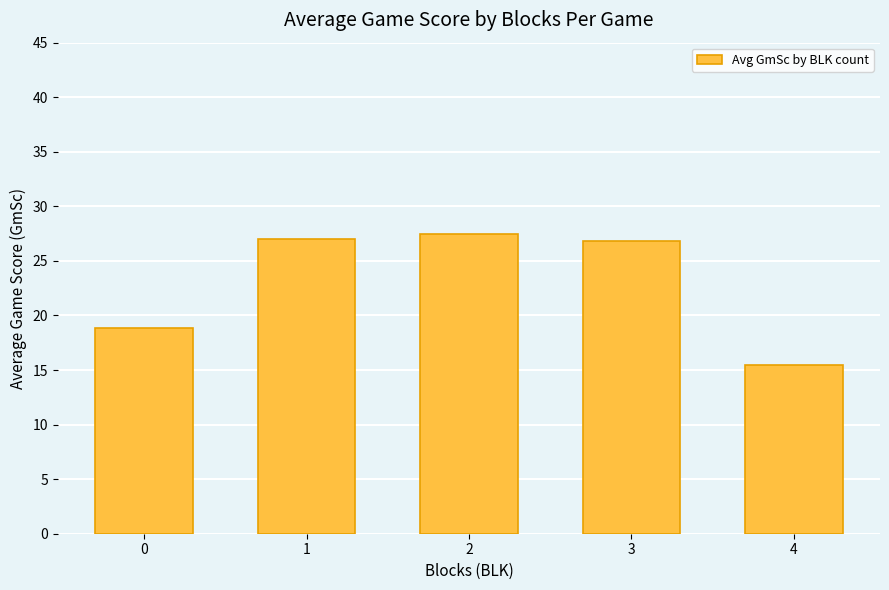

How many bars are there in total?

5